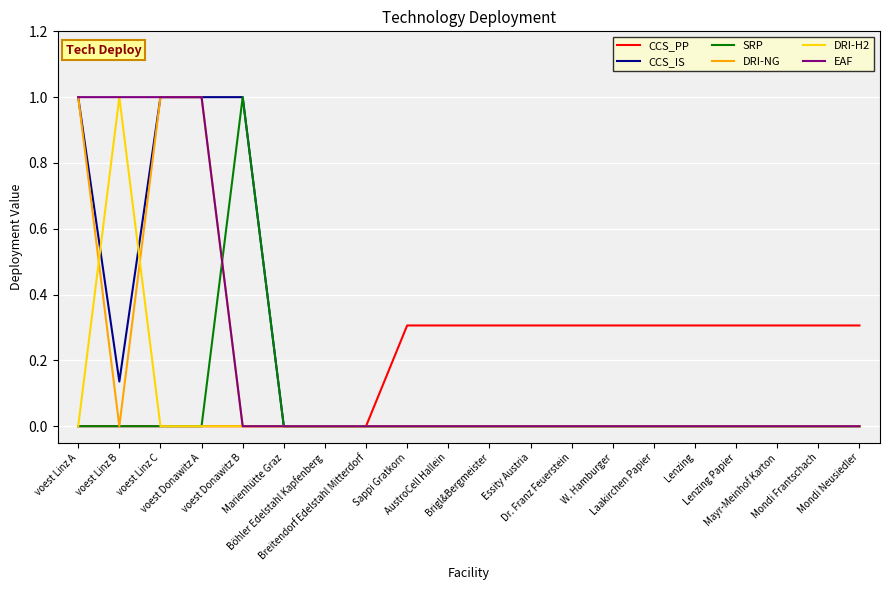

What is the highest value of the CCS_IS series?

1.0